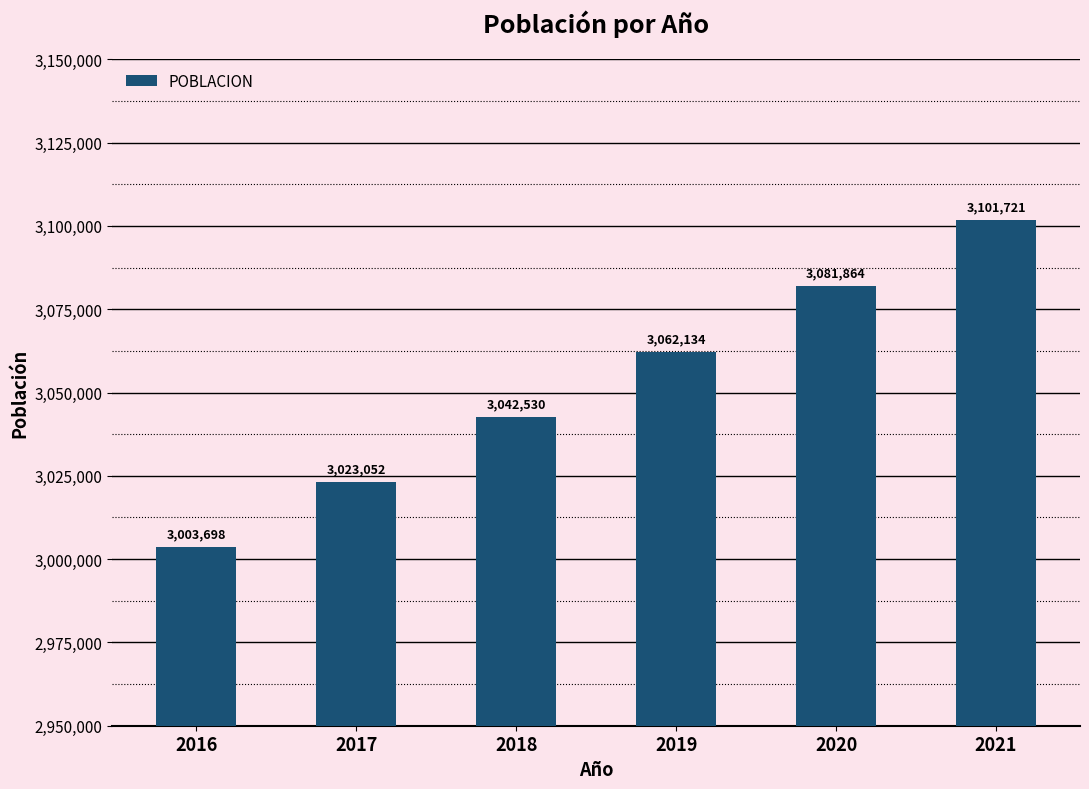

List the labels in order of value, smallest first.

2016, 2017, 2018, 2019, 2020, 2021